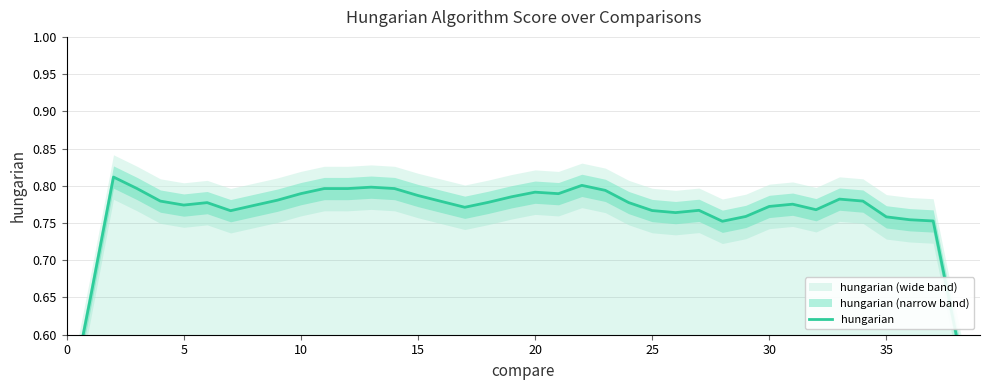

How many lines are shown in the chart?

1